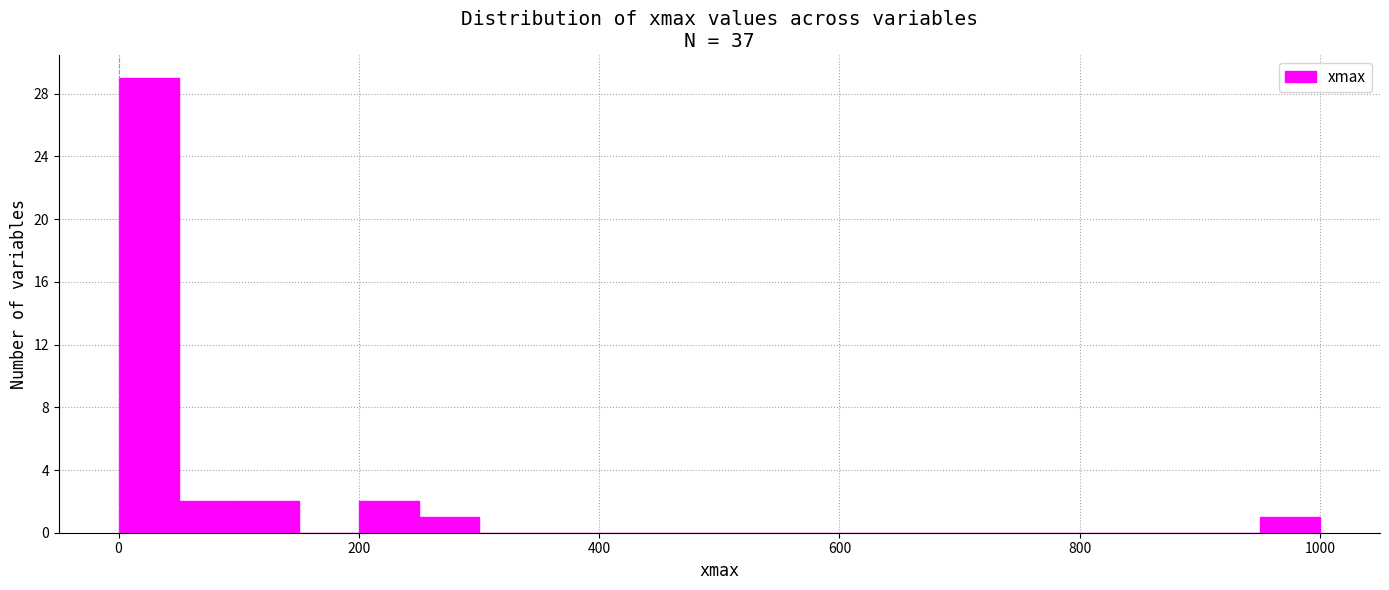

Around what value on the x-axis is the tallest bar? Give the approximate position of its centre, as read against the axis.

20